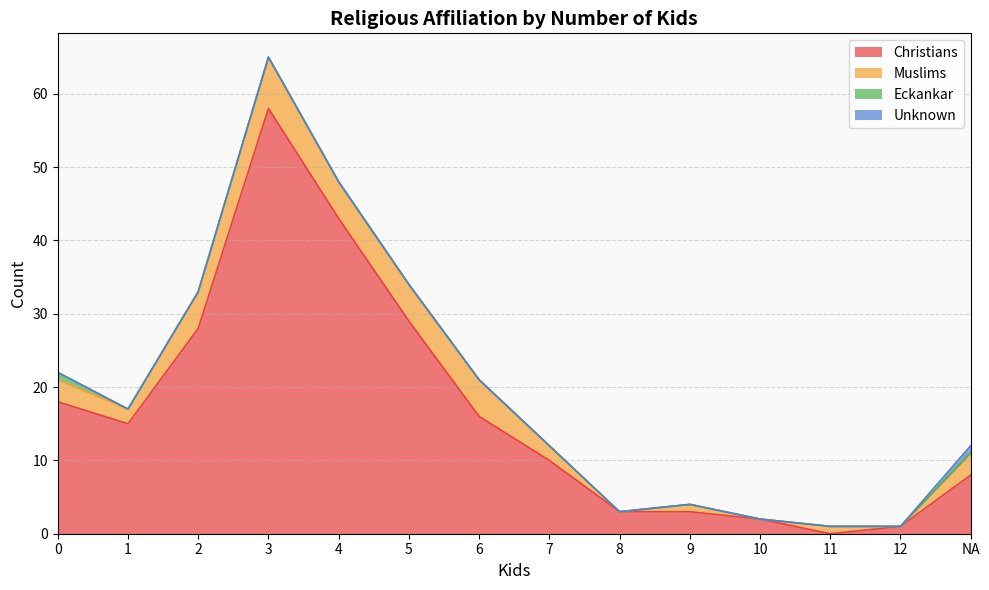

Rank the series by their maximum value, from highest to lowest.

Christians, Muslims, Eckankar, Unknown